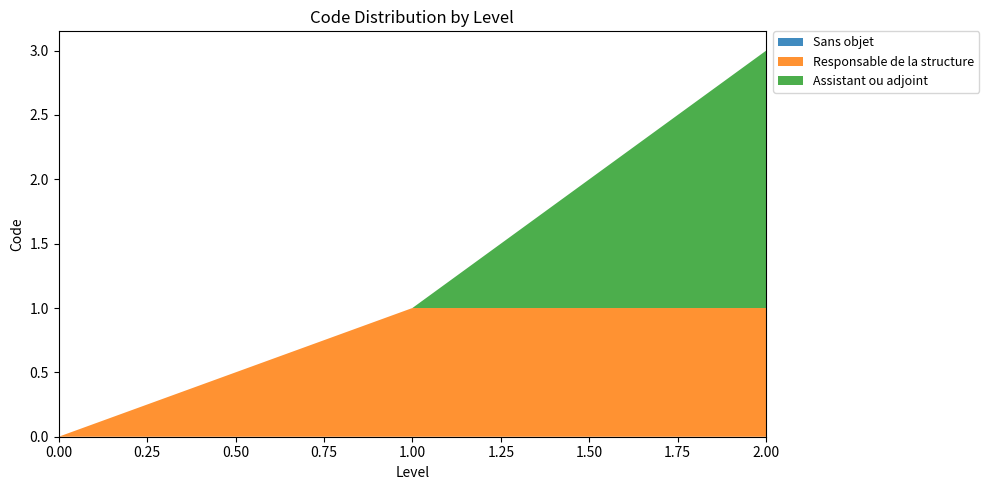

Reading left to right, list all the values displayed in this chart.

Sans objet: 0	0	0
Responsable de la structure: 0	1	1
Assistant ou adjoint: 0	0	2